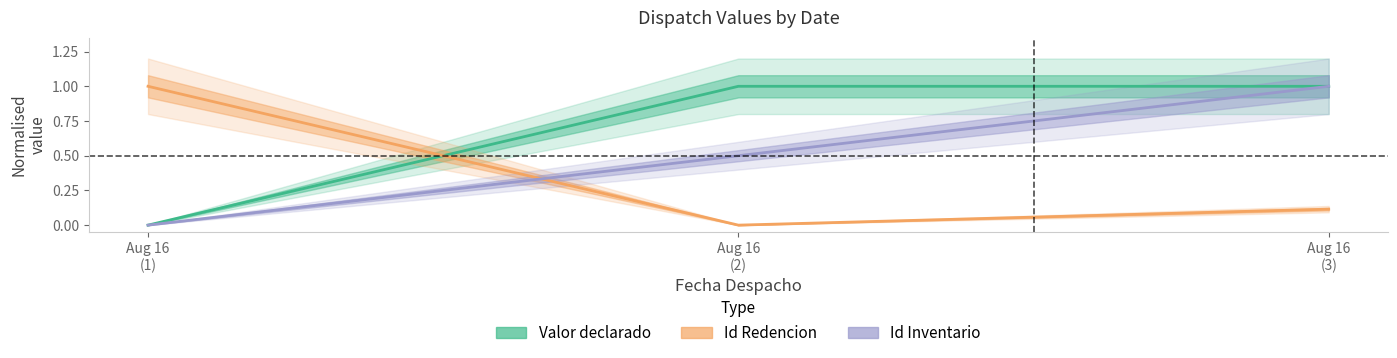

What is the label of the 2nd point from the left?

Aug 16
(2)